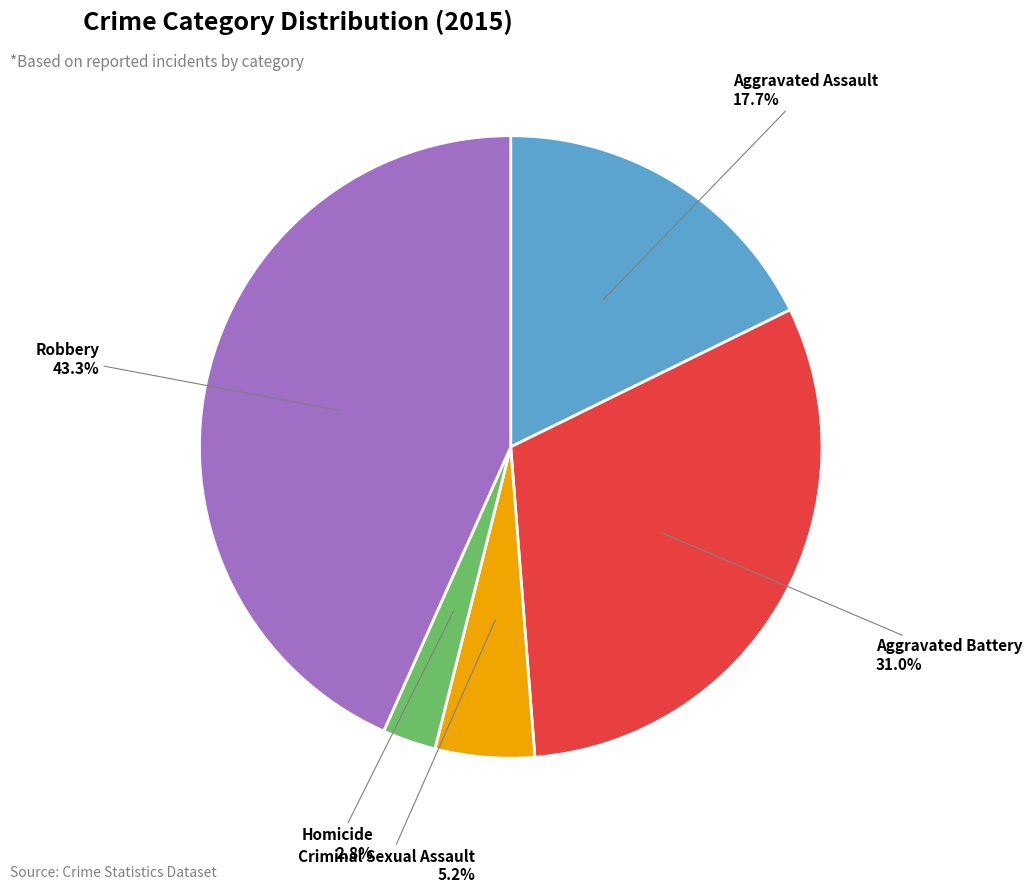

How many segments does this pie chart have?

5